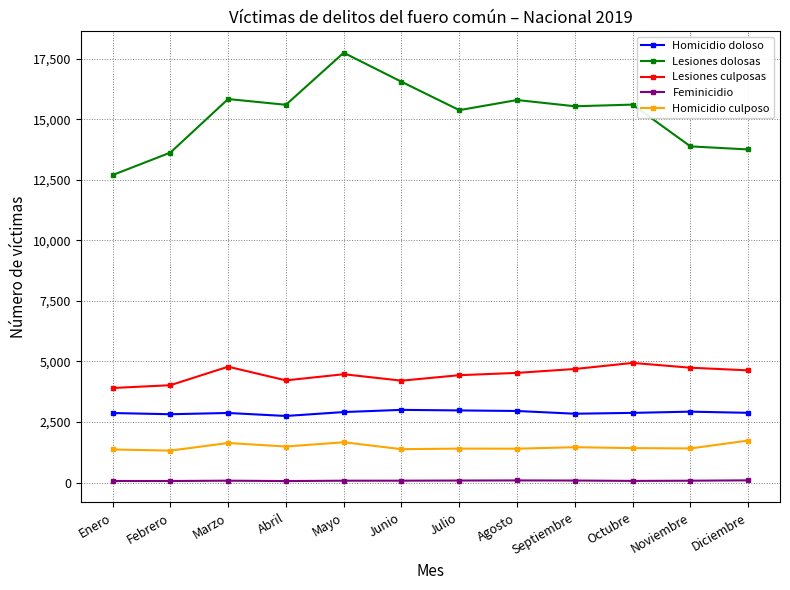

Is this an area chart (filled region under the line)?

No